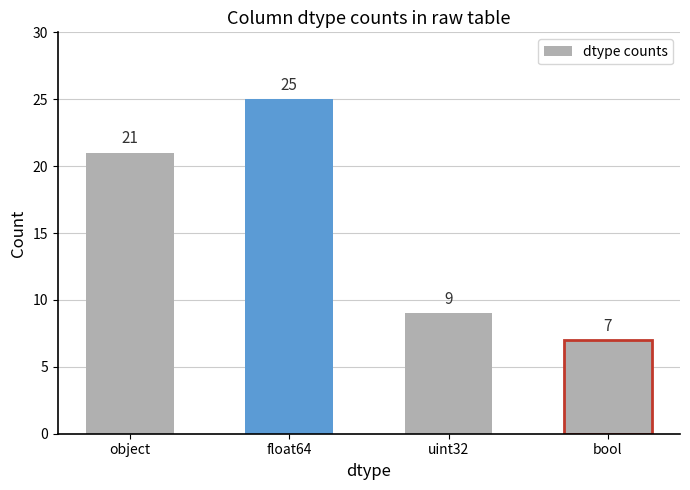

True or false: the data shows 13 at bool.

False